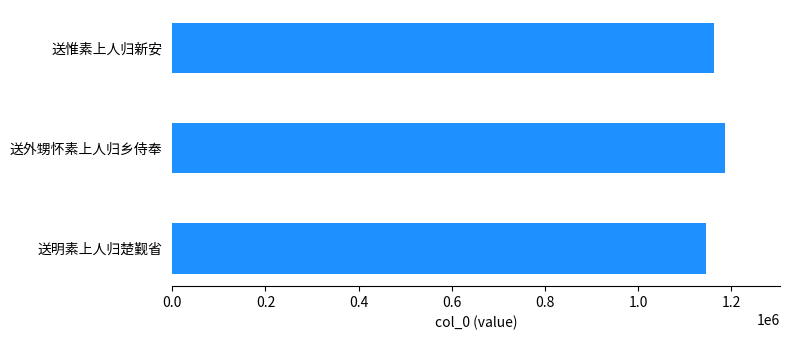

What is the maximum value shown in the chart?

1186356